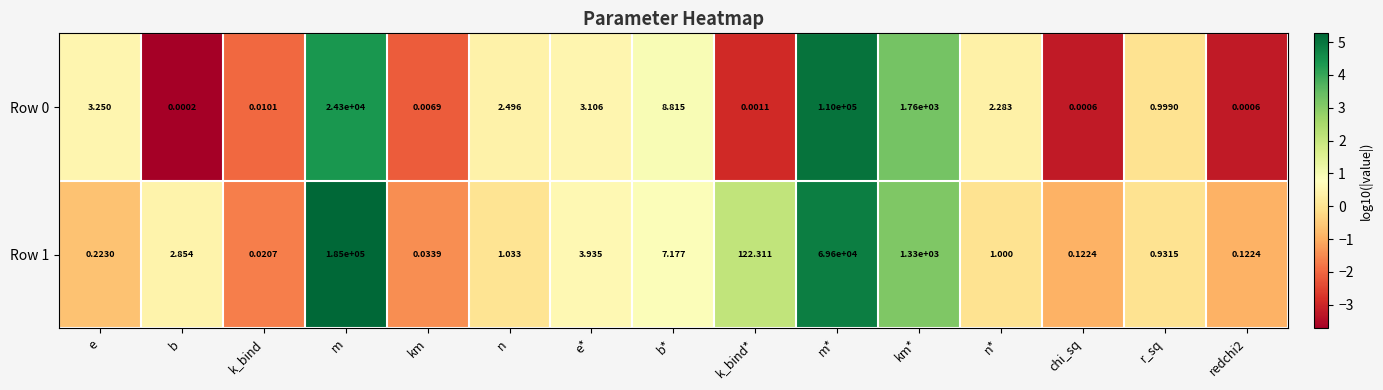

At which category is the sum across all series the highest?

m